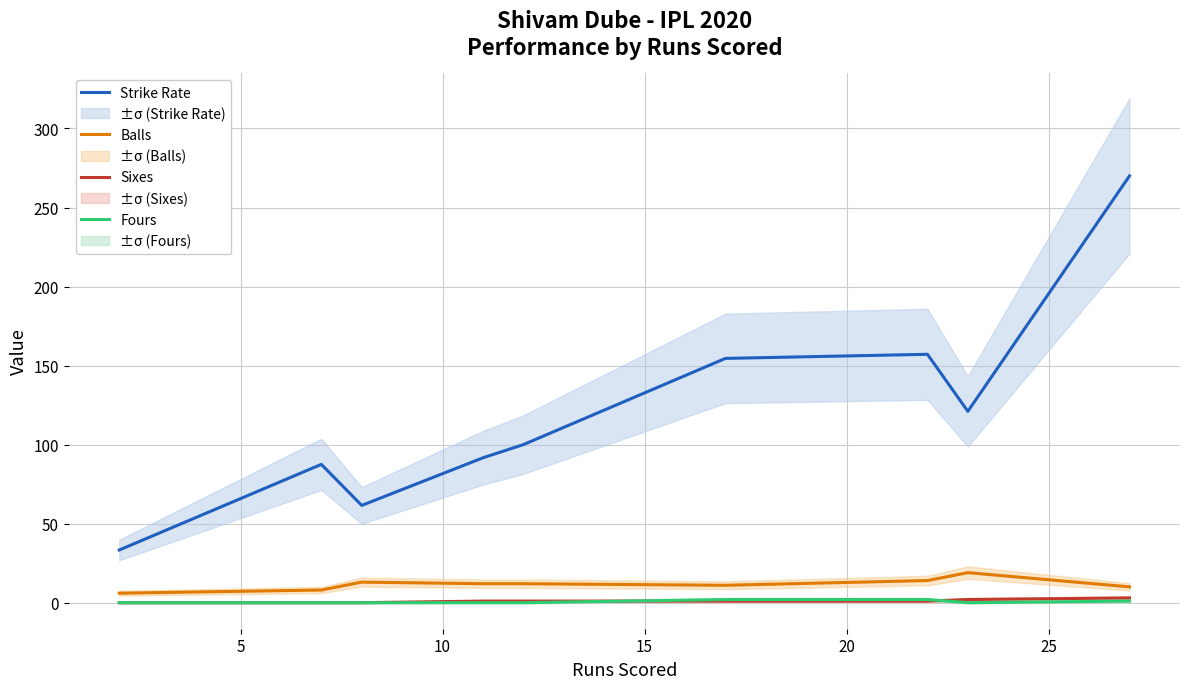

What is the difference between the maximum and minimum values in the Sixes series?

3.0